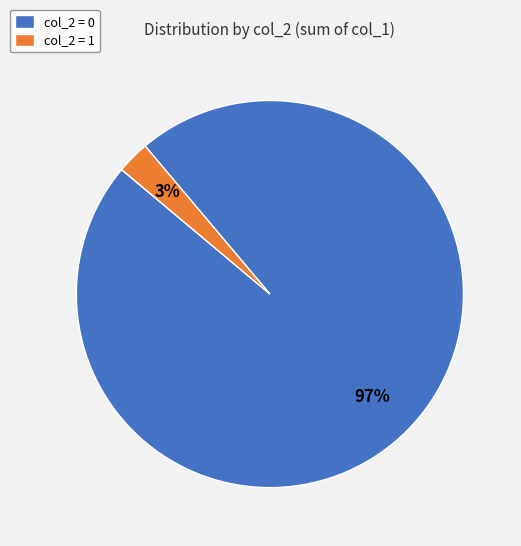

To the nearest percent, what is the combined percentage of col_2 = 0 and col_2 = 1?

100%